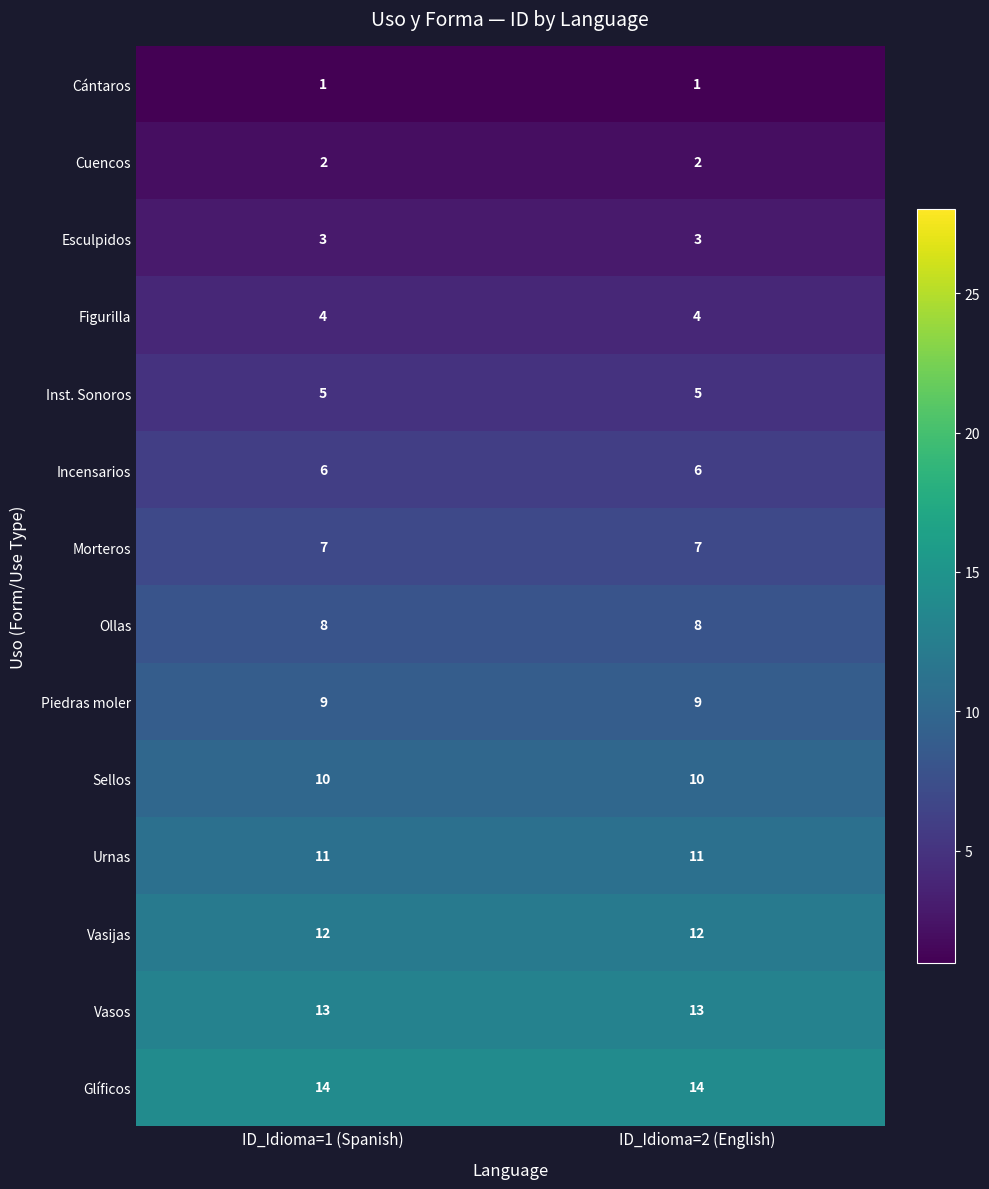

True or false: Vasos has a value of 23 at ID_Idioma=1 (Spanish).

False